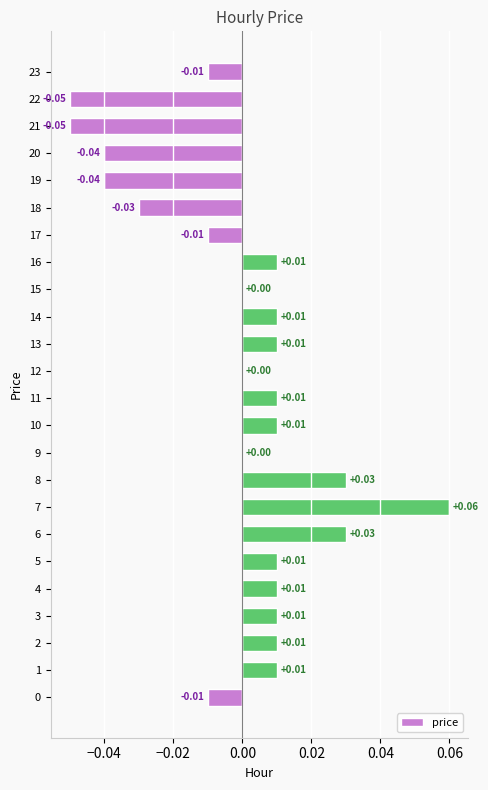

Which has a higher value, 19 or 9?

9